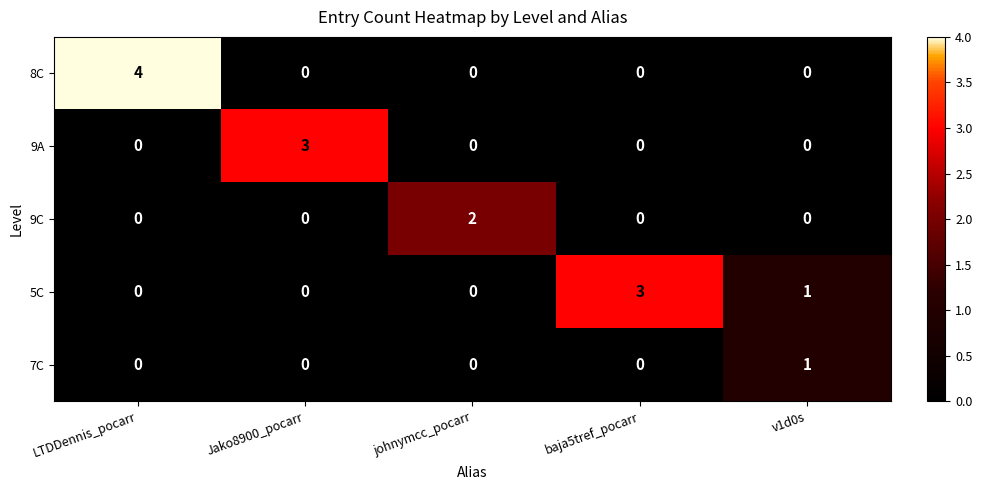

The 9A series shows 0 at baja5tref_pocarr. True or false?

True